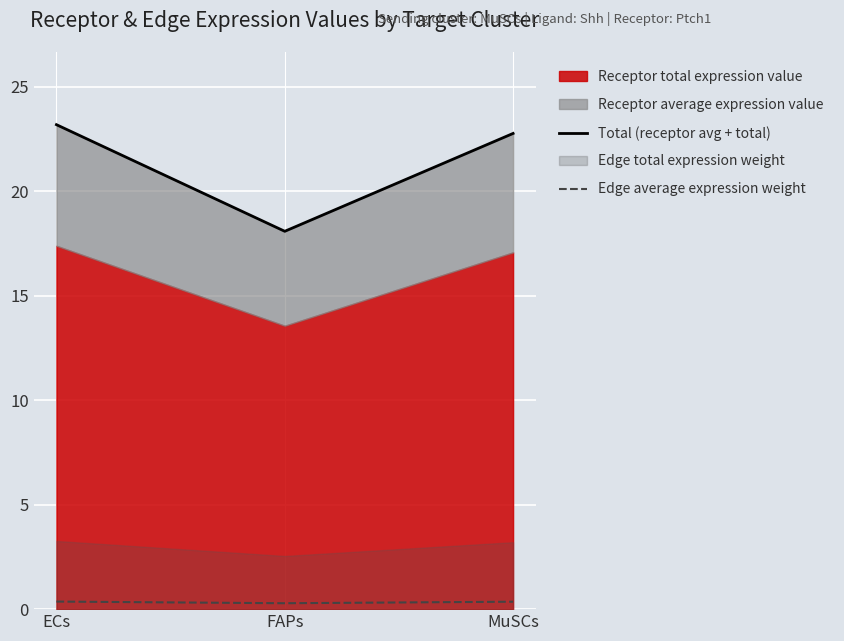

What is the average value of the Edge average expression weight series?

0.3